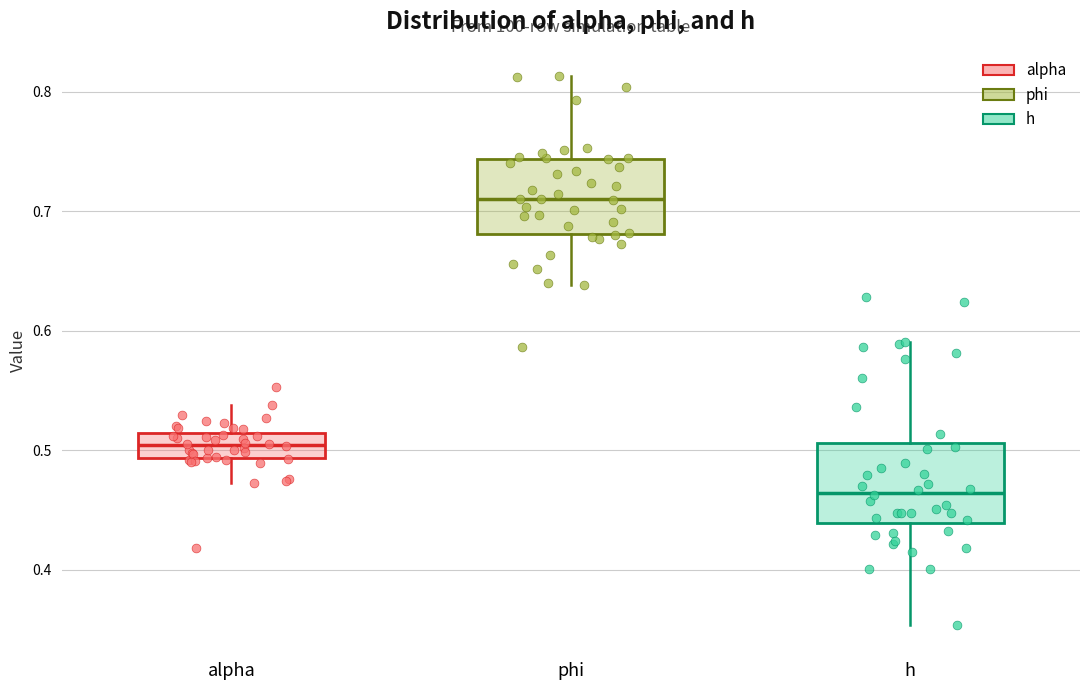

Where is the lower edge of the box for phi on the y-axis? The values are not printed on the chart, so give them approximately, as read against the axis.

0.68